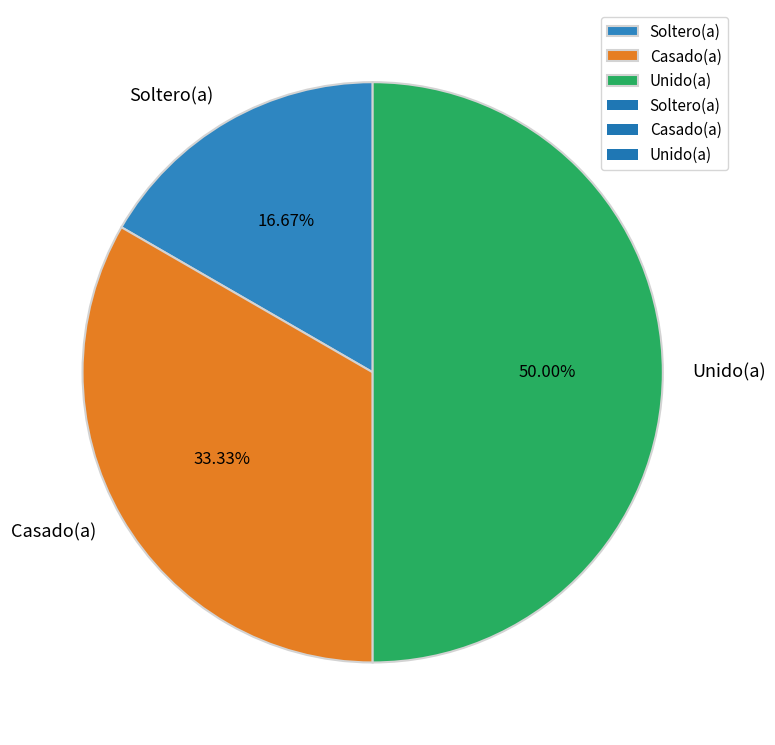

What portion of the pie excludes Soltero(a)?

83.3%